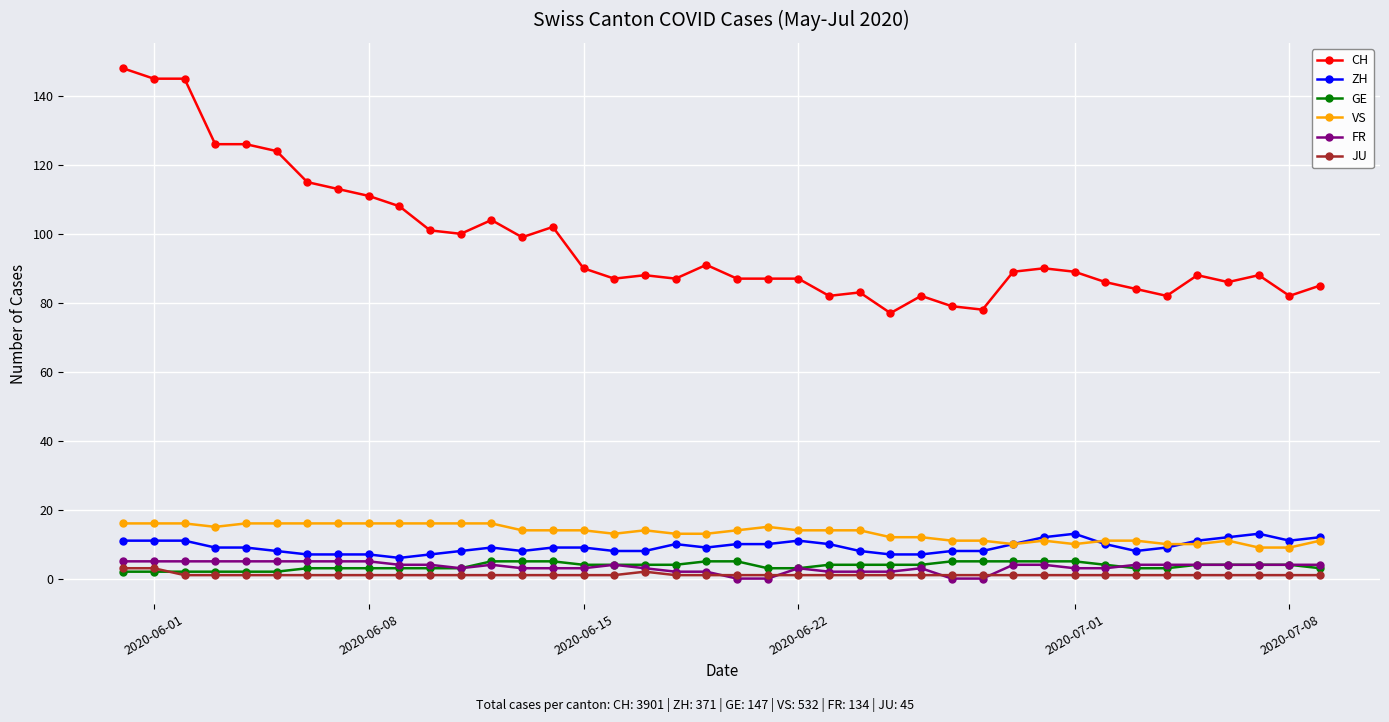

True or false: ZH and JU cross at least once.

False